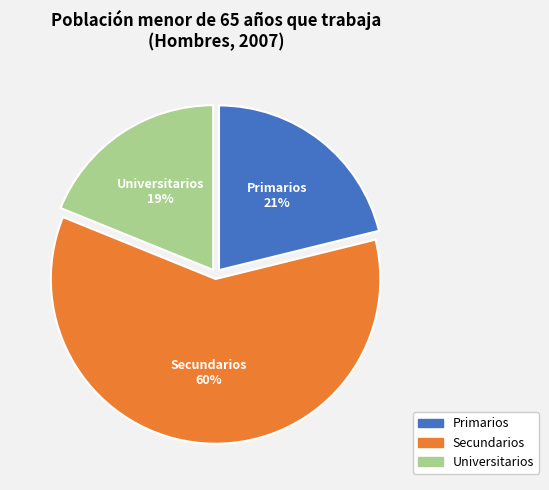

To the nearest percent, what is the average slice percentage?

33%